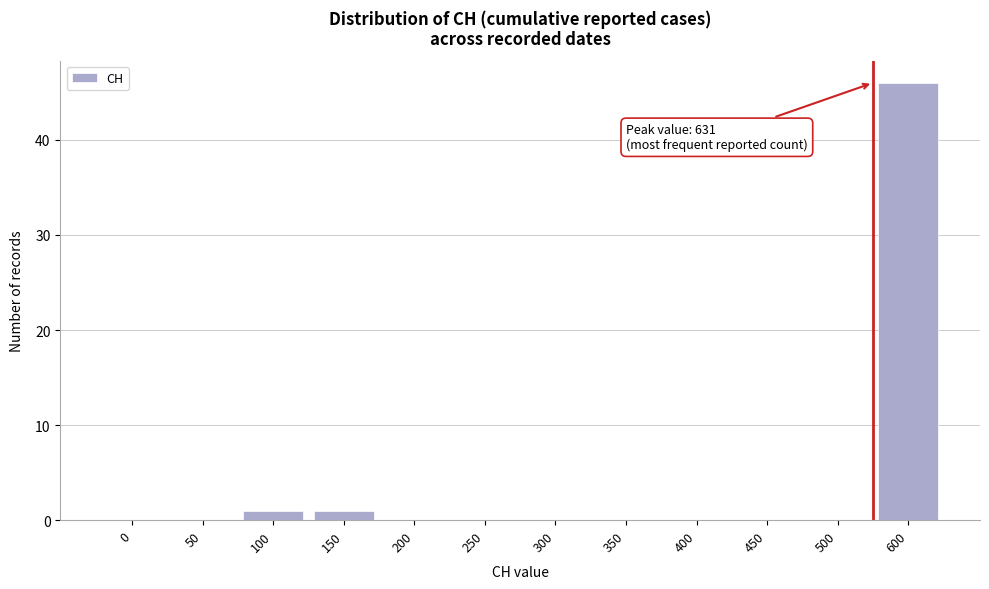

Reading left to right, what are all the values shown in this chart?

0=0	50=0	100=1	150=1	200=0	250=0	300=0	350=0	400=0	450=0	500=0	600=46